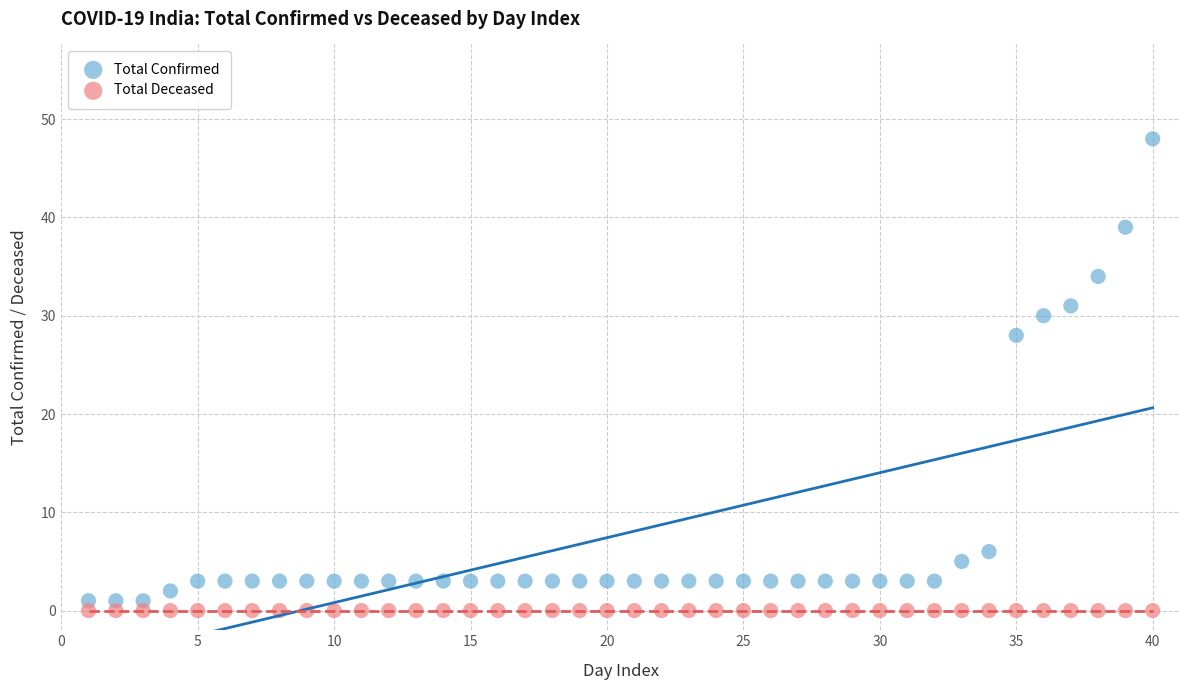

Which series reaches the maximum Y coordinate?

Total Confirmed